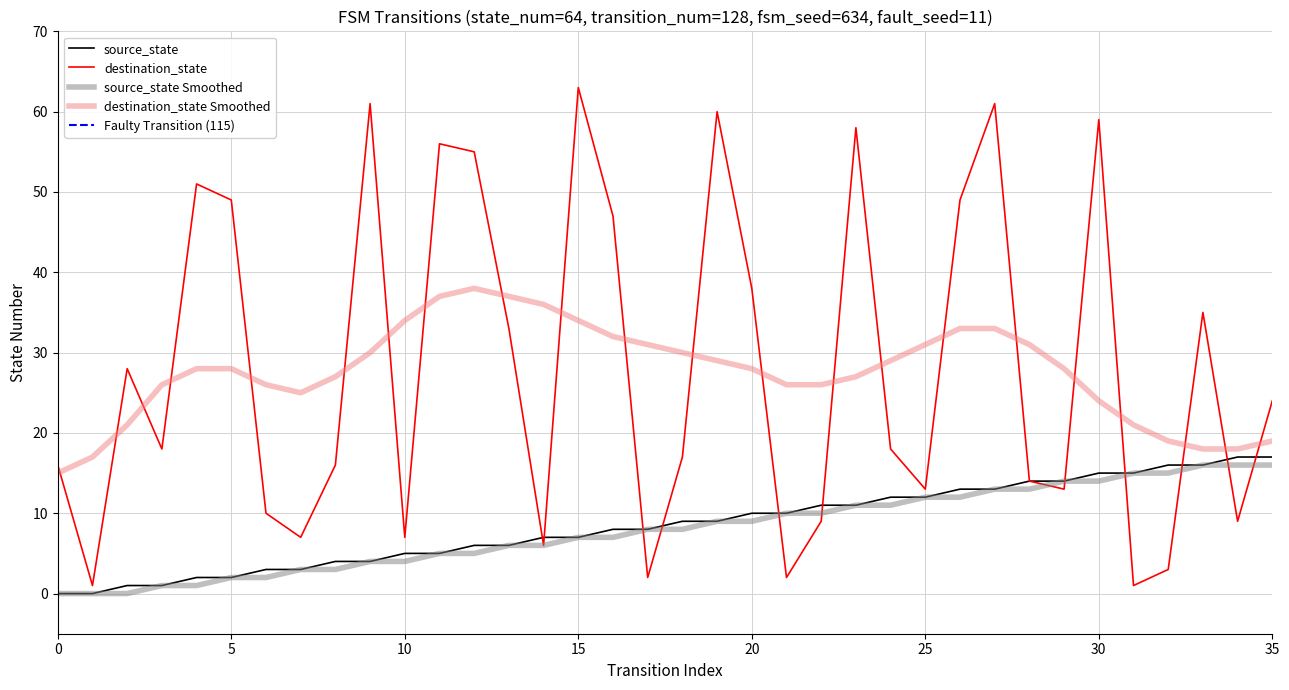

At which category does destination_state reach its first local valley?

1